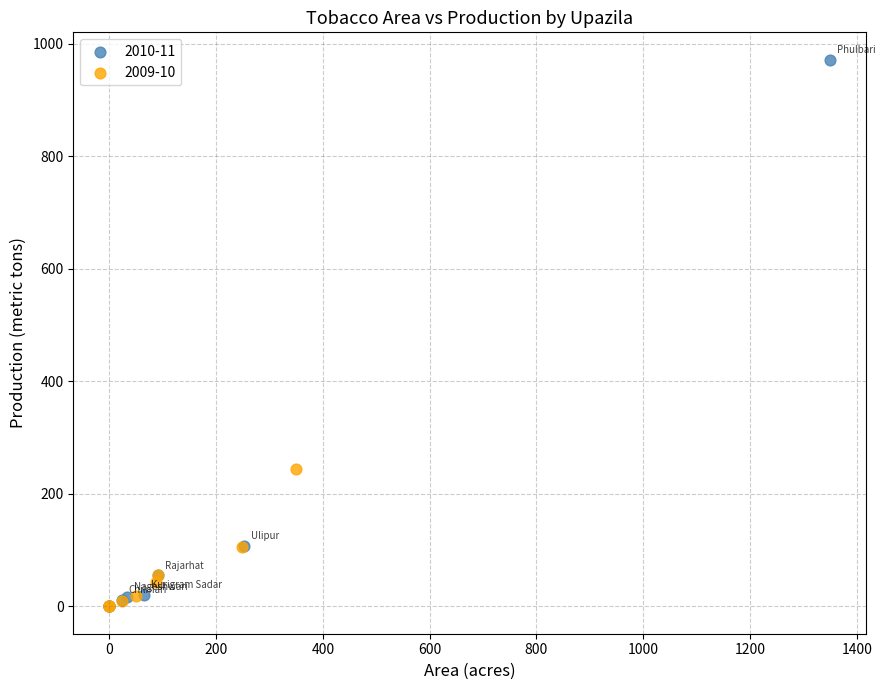

What are all the series names shown in the legend?

2010-11, 2009-10